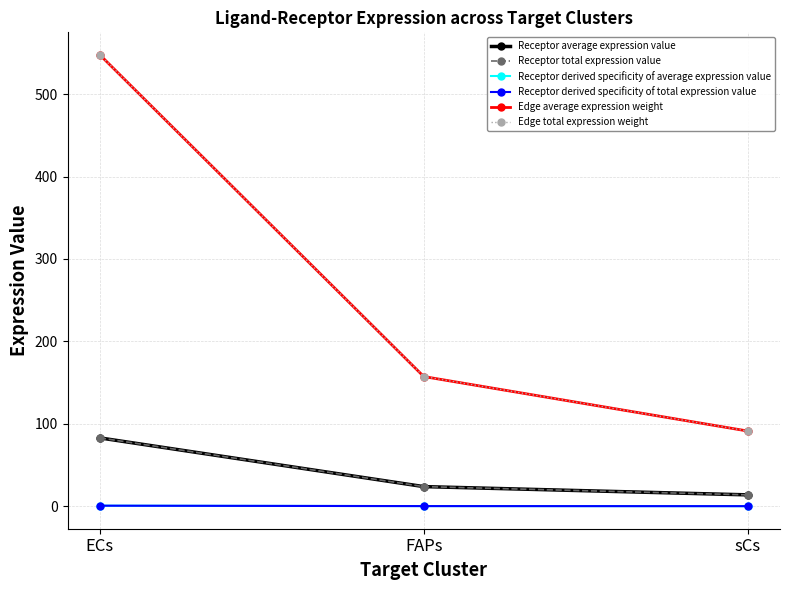

Which series has the largest range (max minus min)?

Edge average expression weight